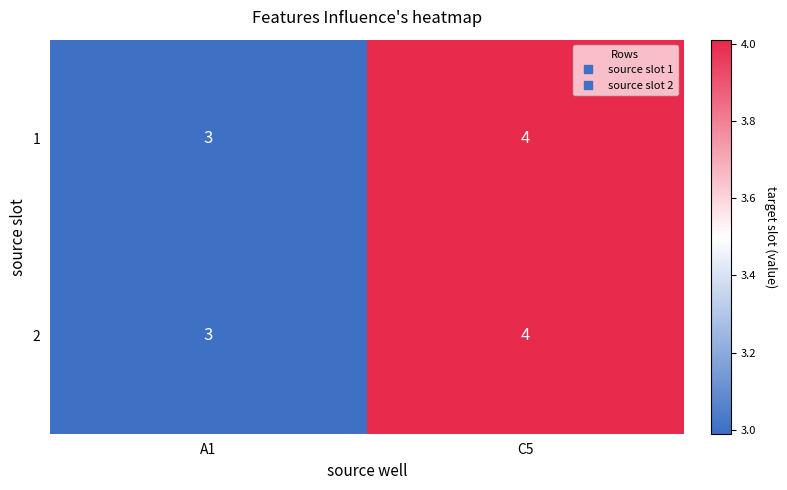

What is the minimum value for 2?

3